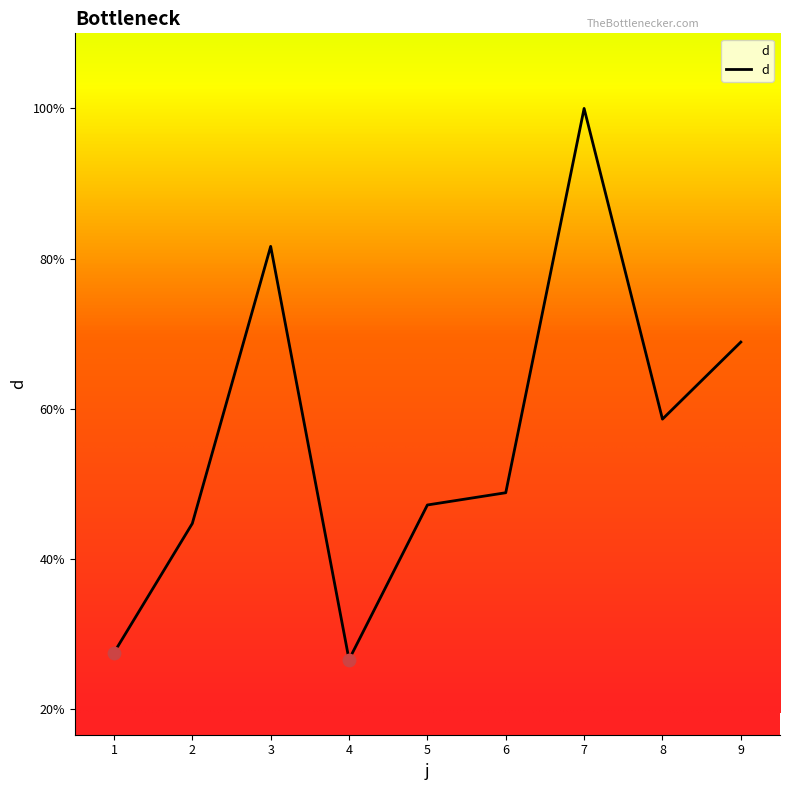

What is the change in value from 2 to 3?

+36.9